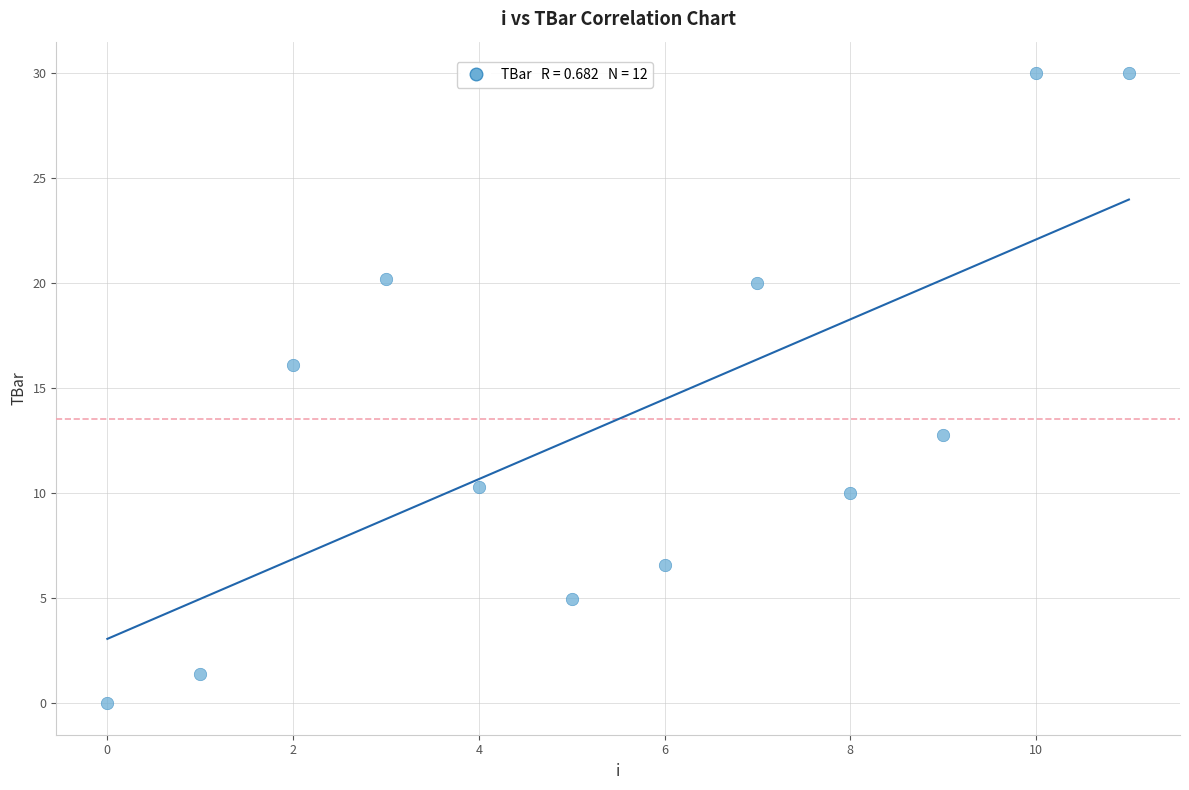

What is the average Y value?

13.5